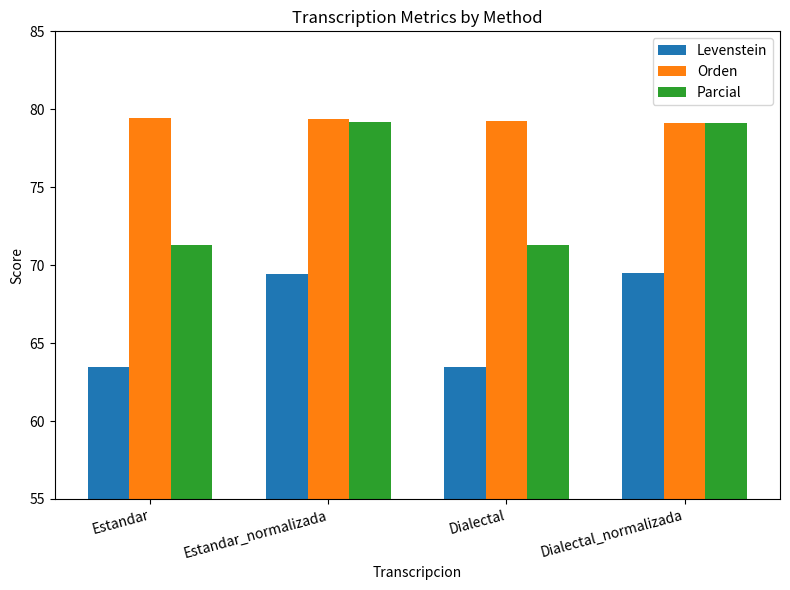

How many values in the Parcial series are below 79?

2